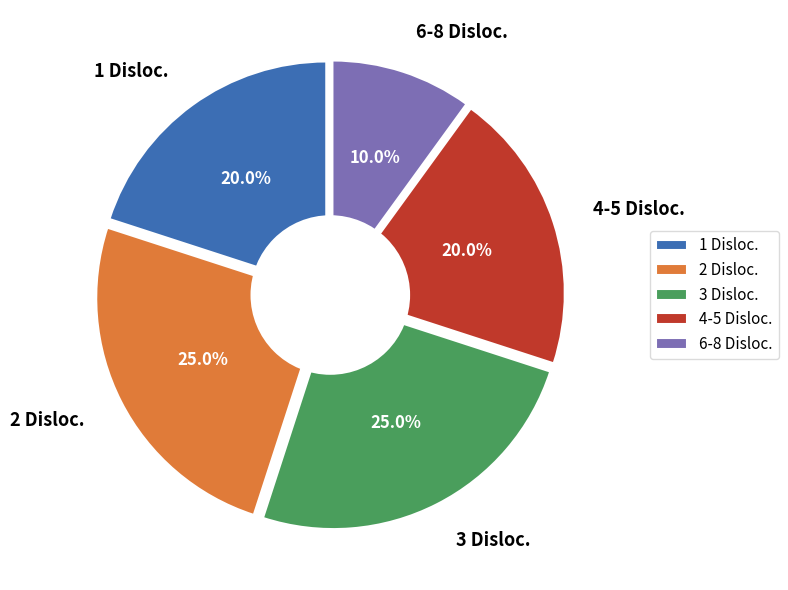

Is 15 the majority of the pie?

No